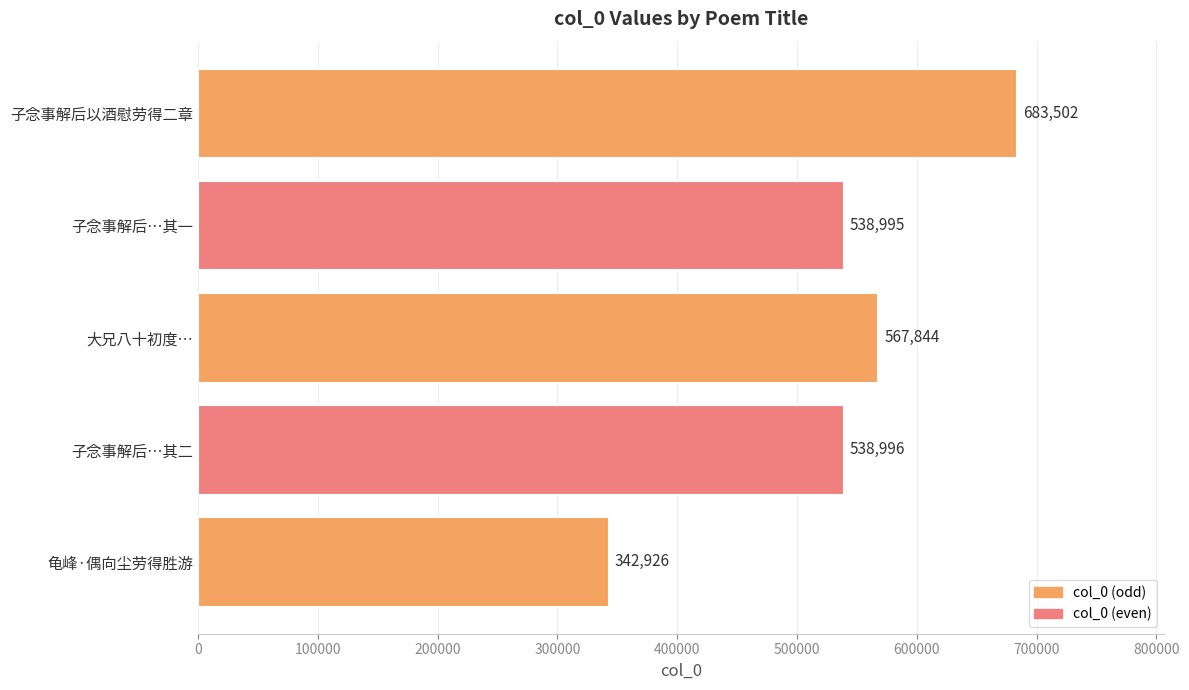

Reading bottom to top, list all the values displayed in this chart.

342926	538996	567844	538995	683502